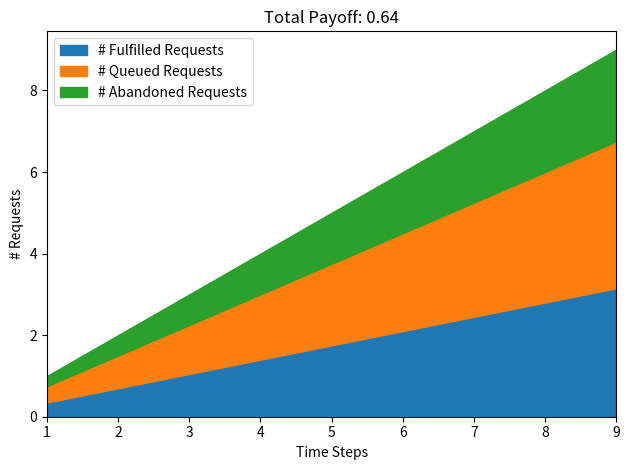

At which label does # Fulfilled Requests reach its peak?

9